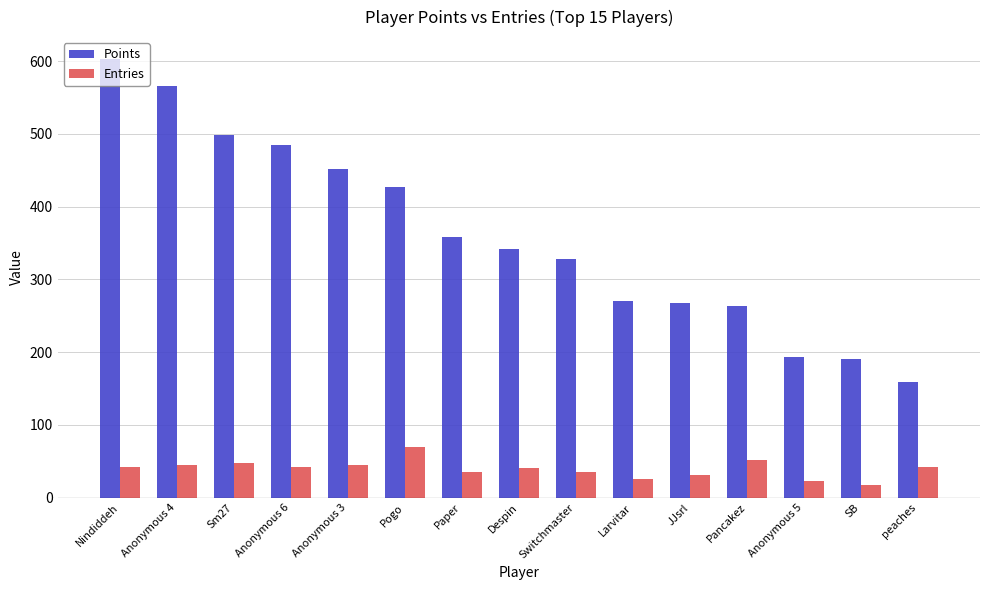

The value of Points at Despin is 342. True or false?

True